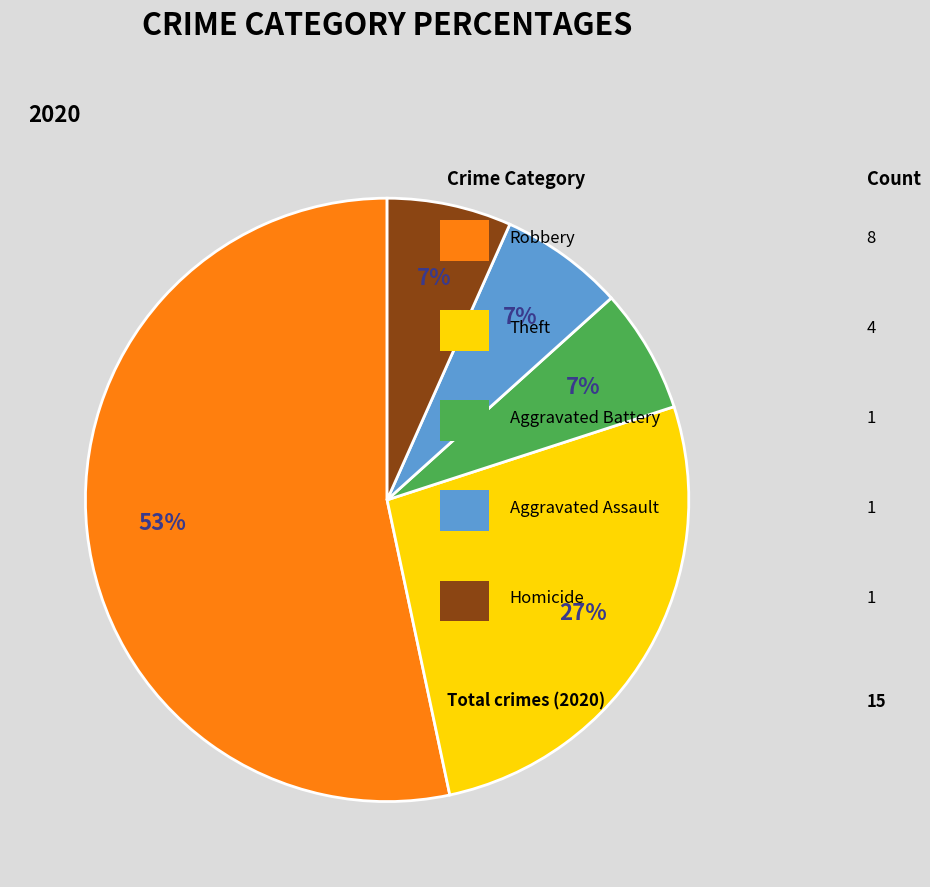

To the nearest percent, what is the average slice percentage?

20%